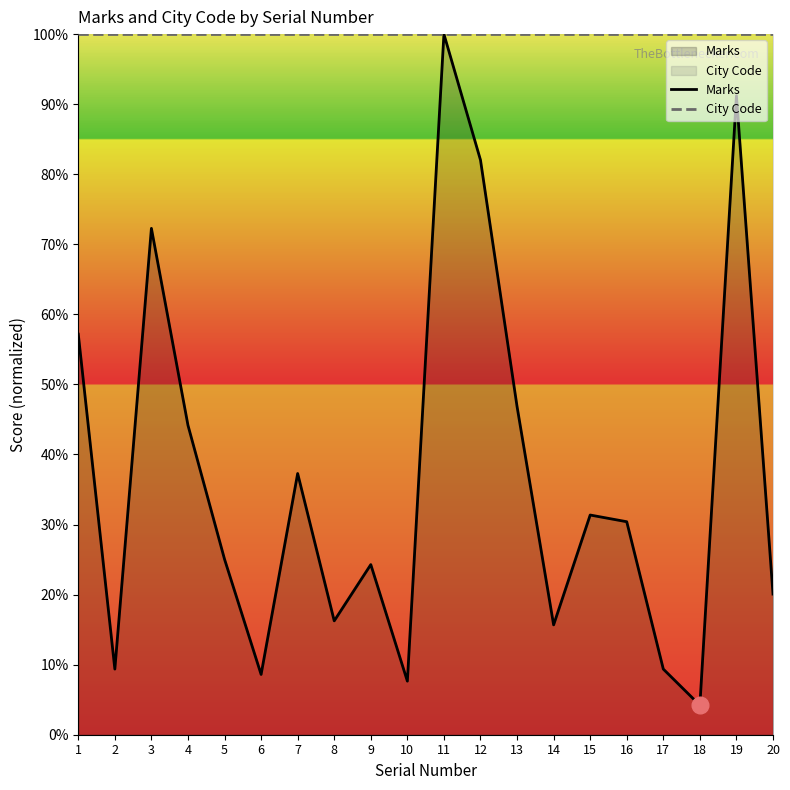

Reading left to right, extract all data points from this chart.

Marks: 57.2	9.4	72.3	44.2	25.0	8.6	37.3	16.3	24.3	7.6	100.0	82.0	46.8	15.7	31.4	30.4	9.4	4.2	91.2	20.1
City Code: 100.0	100.0	100.0	100.0	100.0	100.0	100.0	100.0	100.0	100.0	100.0	100.0	100.0	100.0	100.0	100.0	100.0	100.0	100.0	100.0